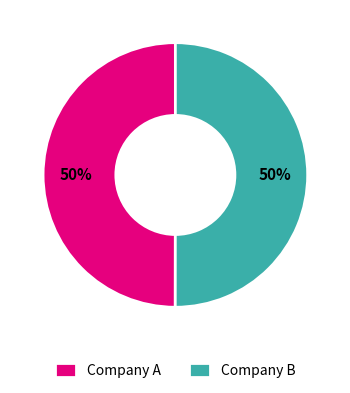

To the nearest percent, what percentage of the pie is Company B?

50%